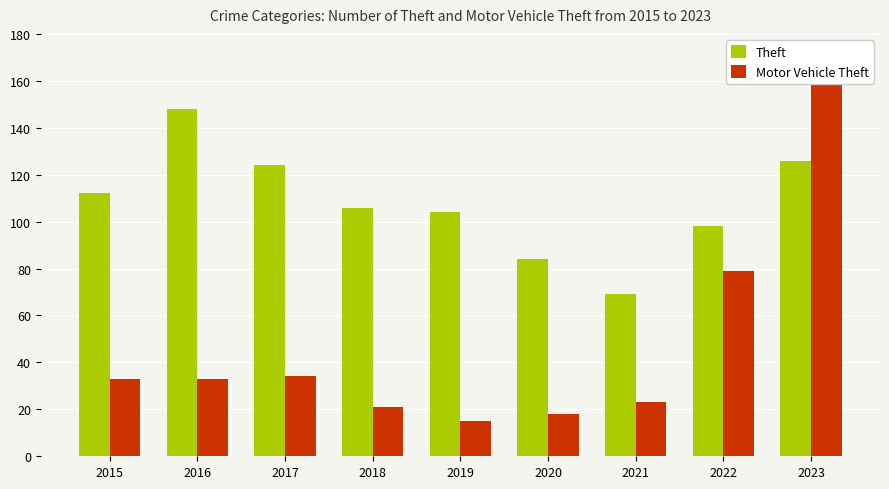

At which category is the sum across all series the highest?

2023